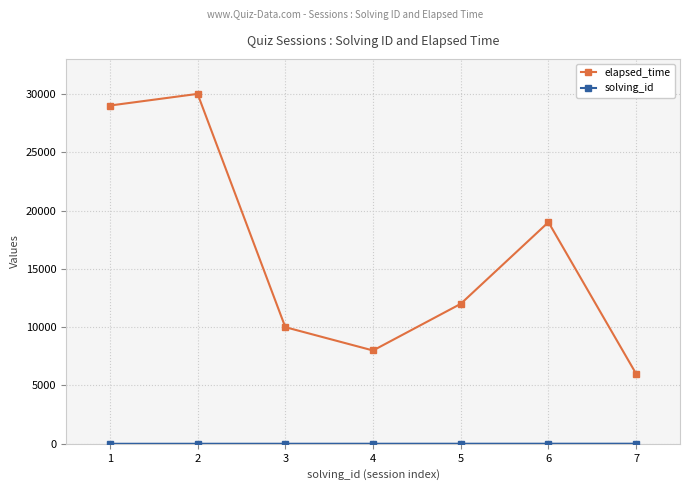

What is the average value of the elapsed_time series?

16286